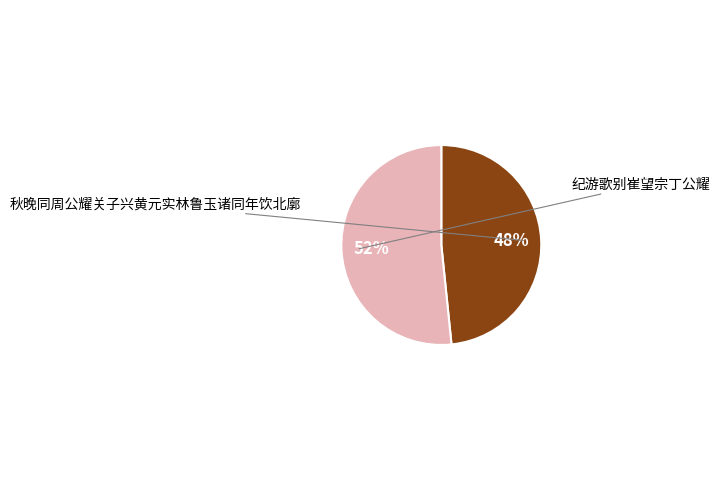

To the nearest percent, what is the average slice percentage?

50%